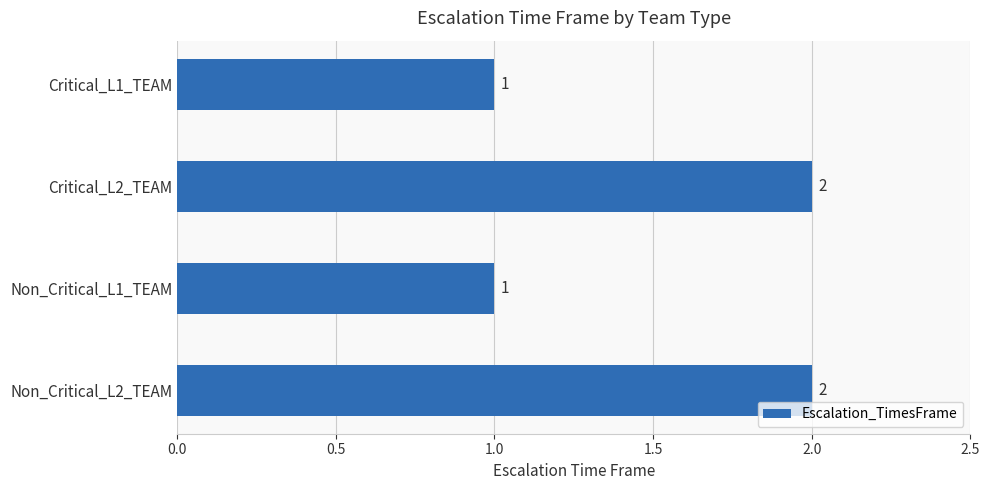

Which has a higher value, Non_Critical_L2_TEAM or Non_Critical_L1_TEAM?

Non_Critical_L2_TEAM